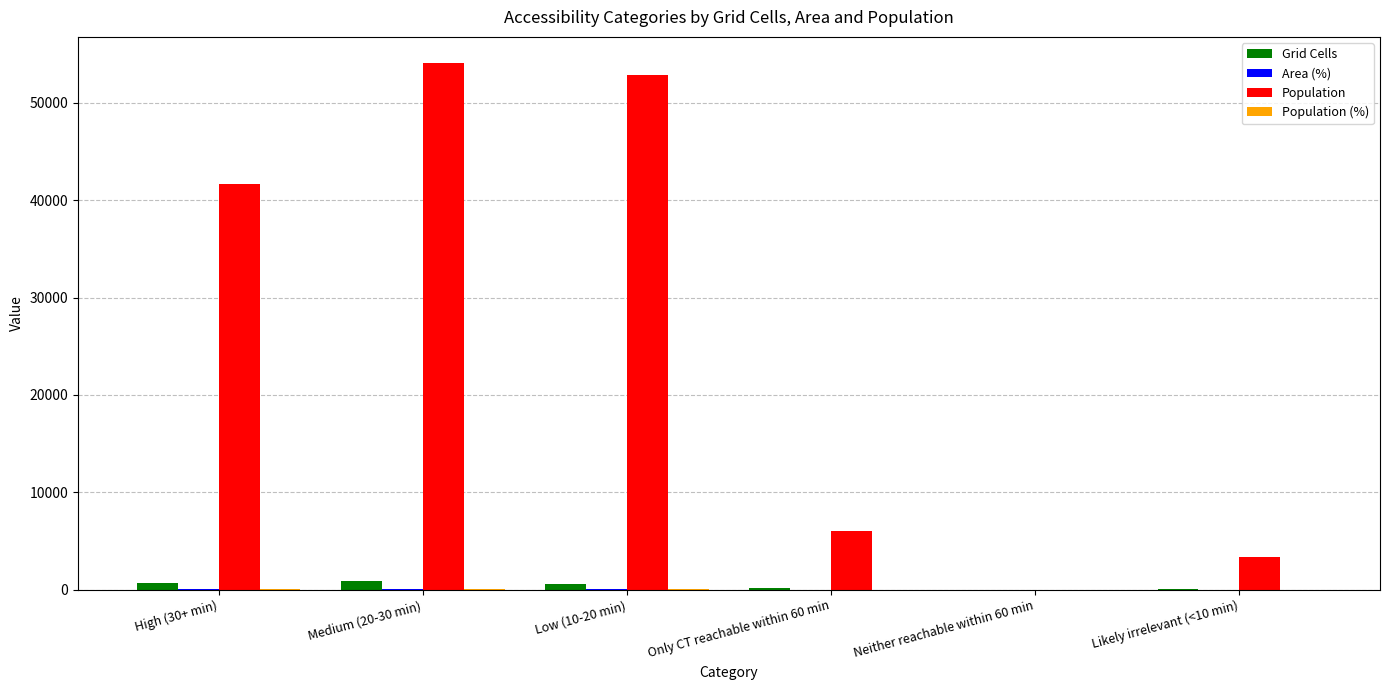

How many categories are shown in the chart?

6